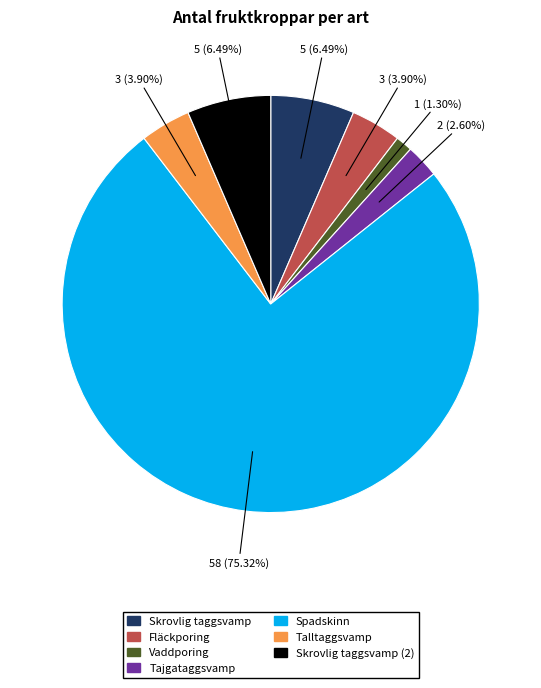

How many segments does this pie chart have?

7